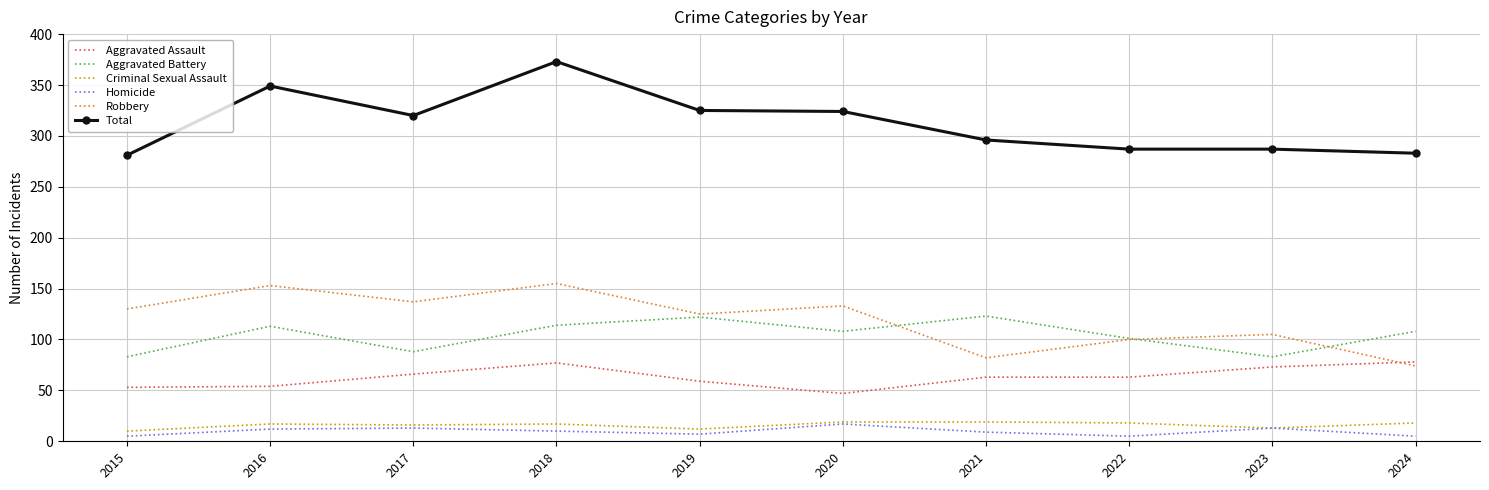

What is the spread (max minus min) of values at 2022?

282